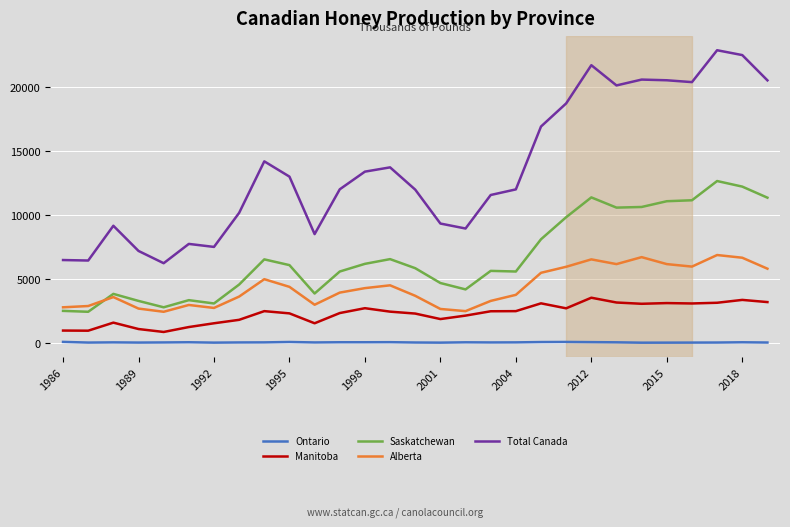

What is the highest value of the Saskatchewan series?

12680.0